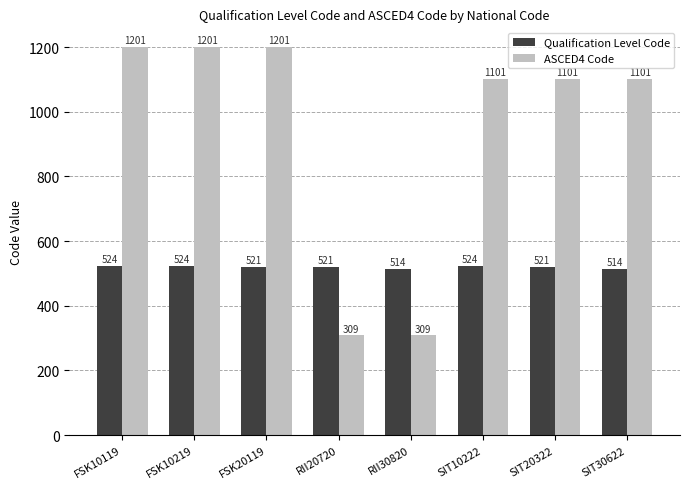

How many bars are there in each group?

2